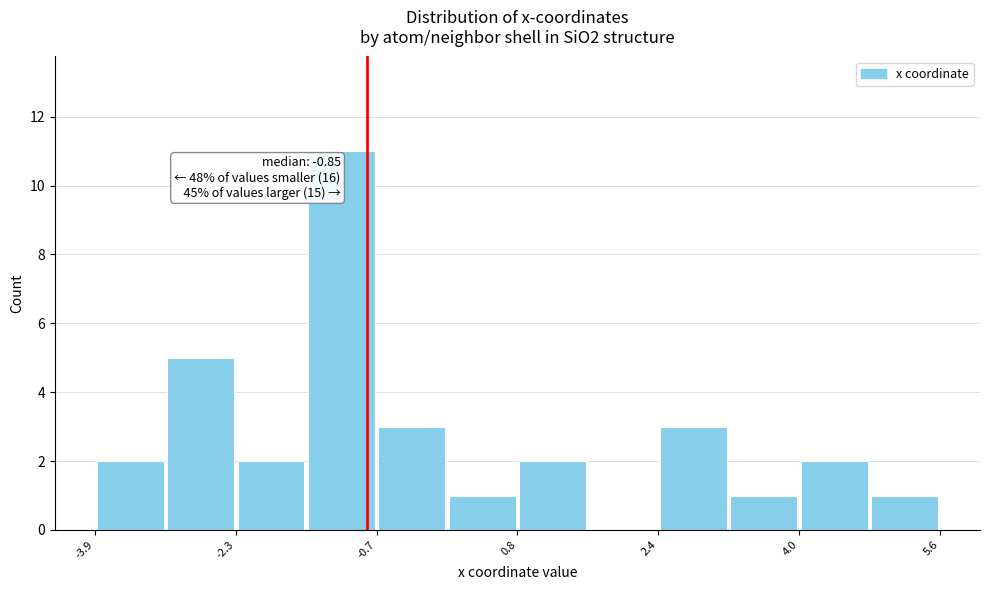

Around what value on the x-axis is the tallest bar? Give the approximate position of its centre, as read against the axis.

-1.2